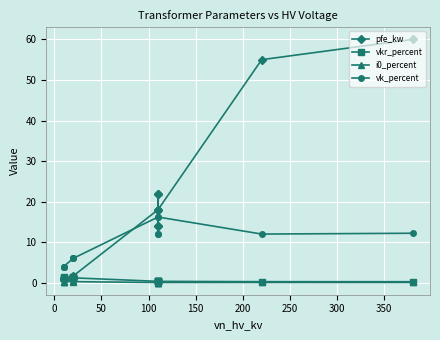

What is the highest value of the vk_percent series?

18.0